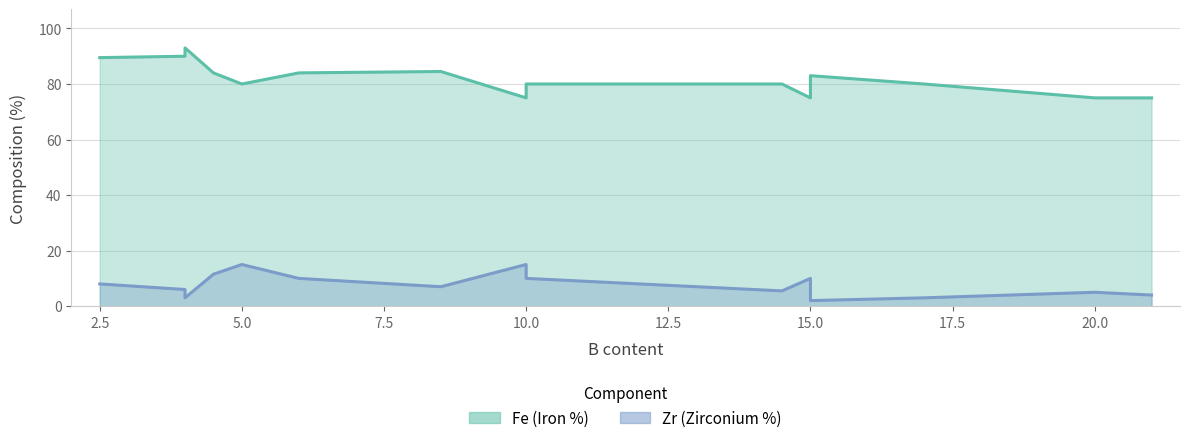

At how many categories does at least one series exceed 4?

15